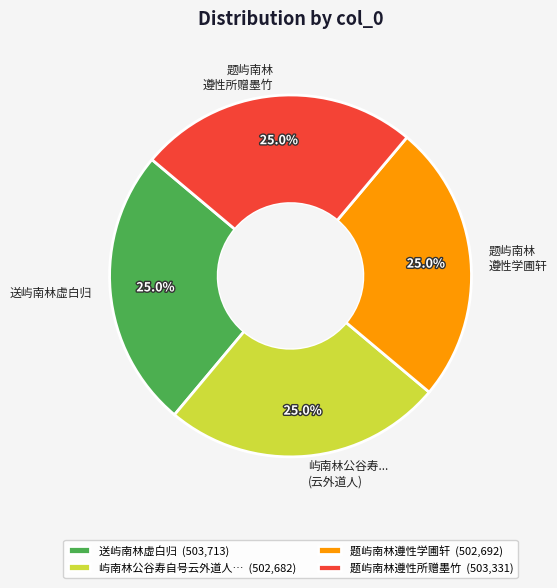

What percentage is NOT represented by 题屿南林 遵性学圃轩?

75.0%